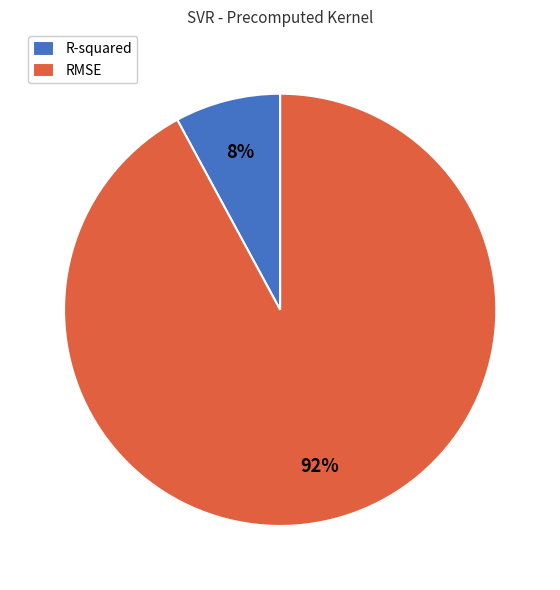

What percentage is the R-squared slice, to the nearest percent?

8%